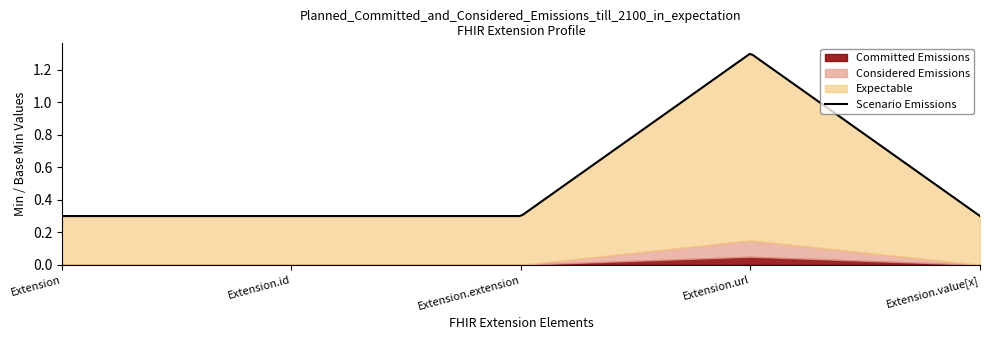

Is it true that Committed Emissions equals 0 at Extension.extension?

True